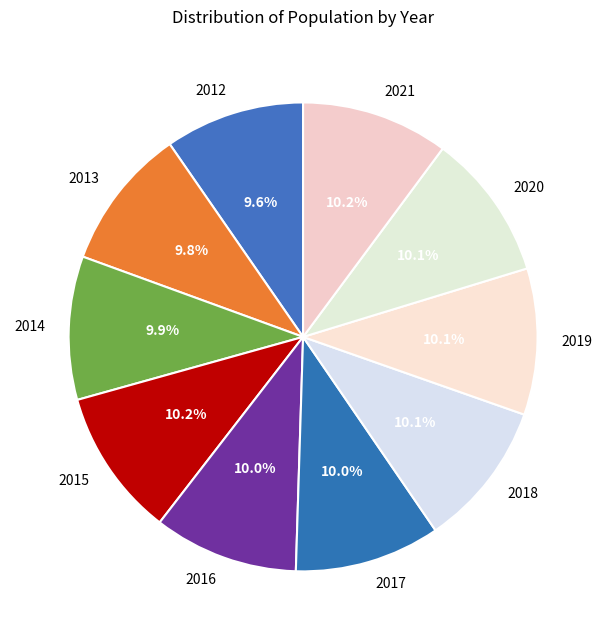

How many slices are in this pie chart?

10